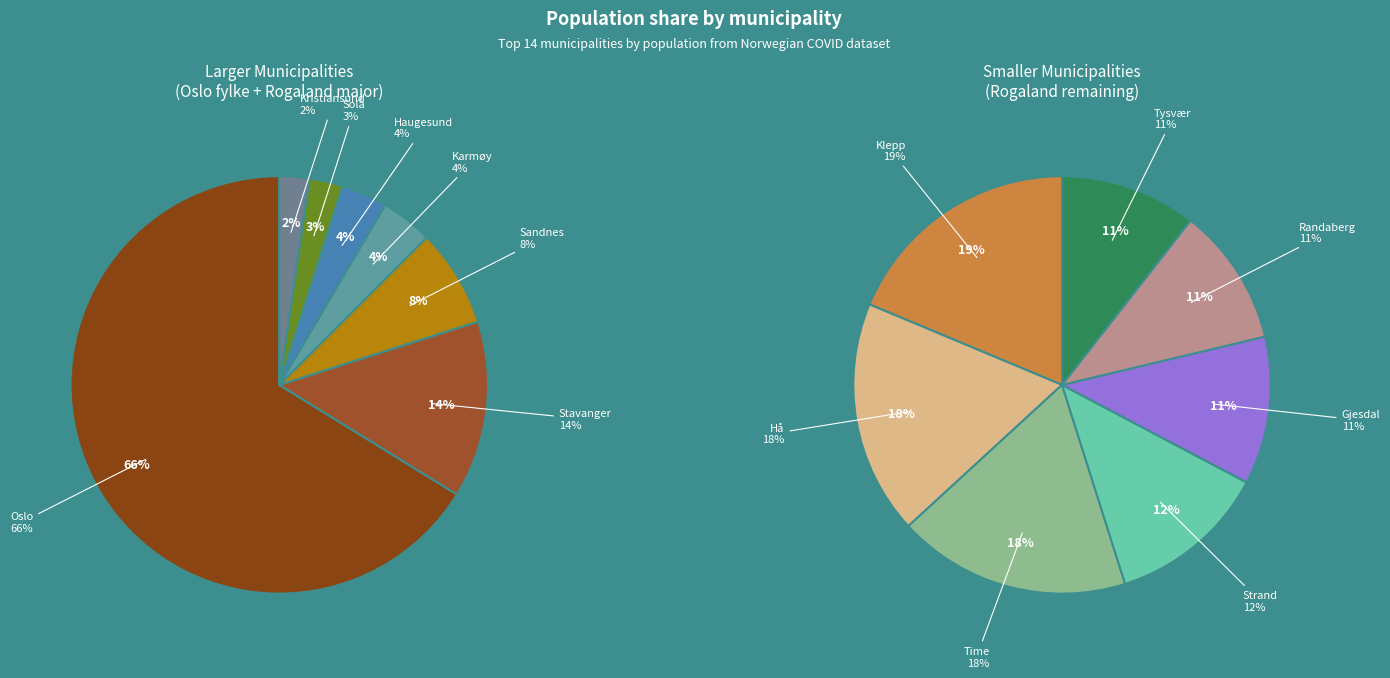

How many segments does this pie chart have?

14